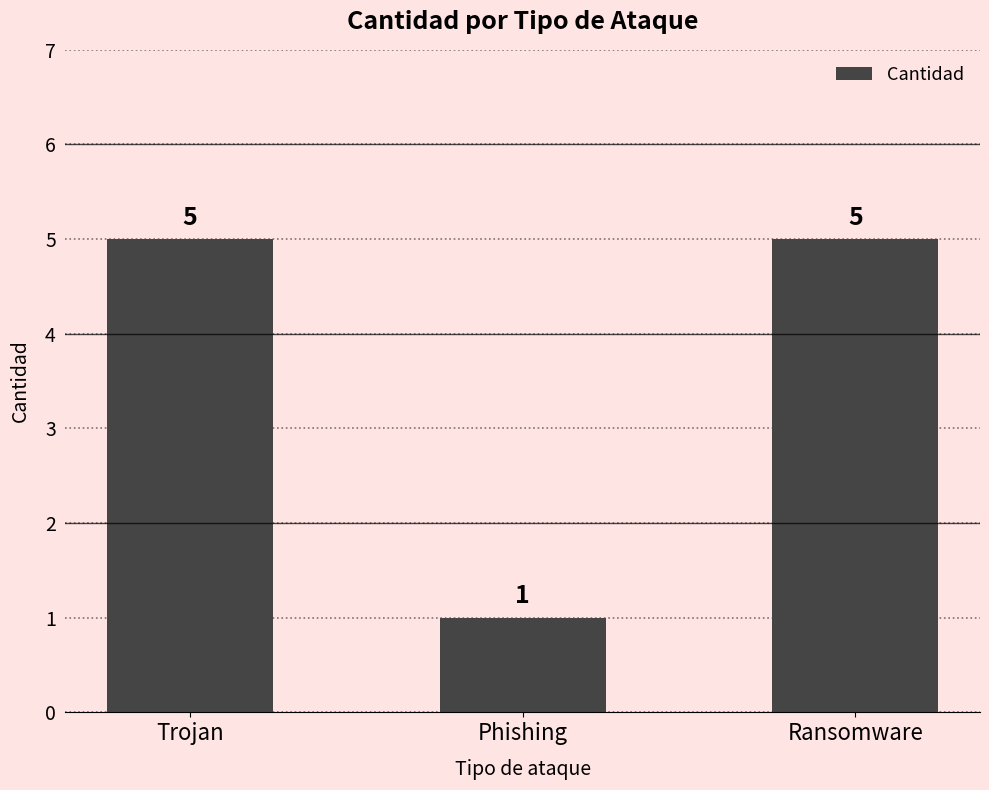

What is the maximum value shown in the chart?

5